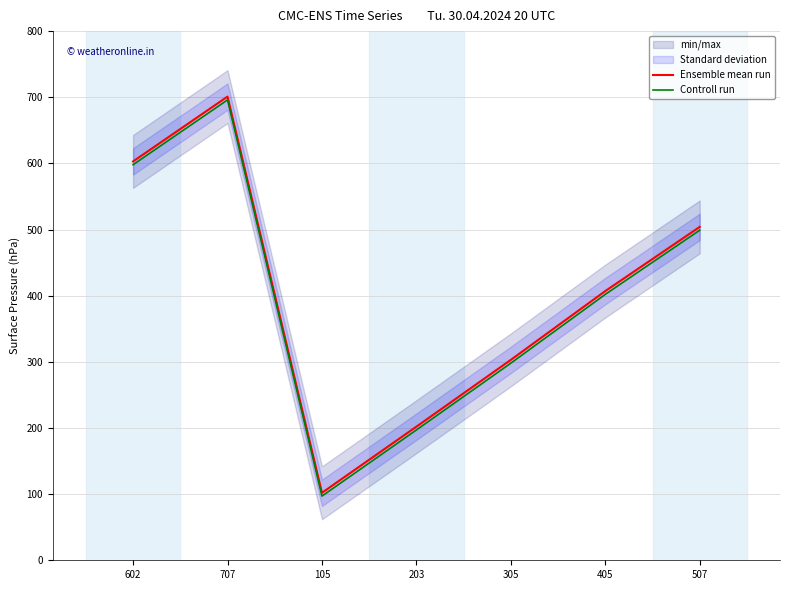

Reading left to right, list all the values displayed in this chart.

Ensemble mean run: 603	701	102	202	303	407	504
Controll run: 598	696	97	197	298	402	499